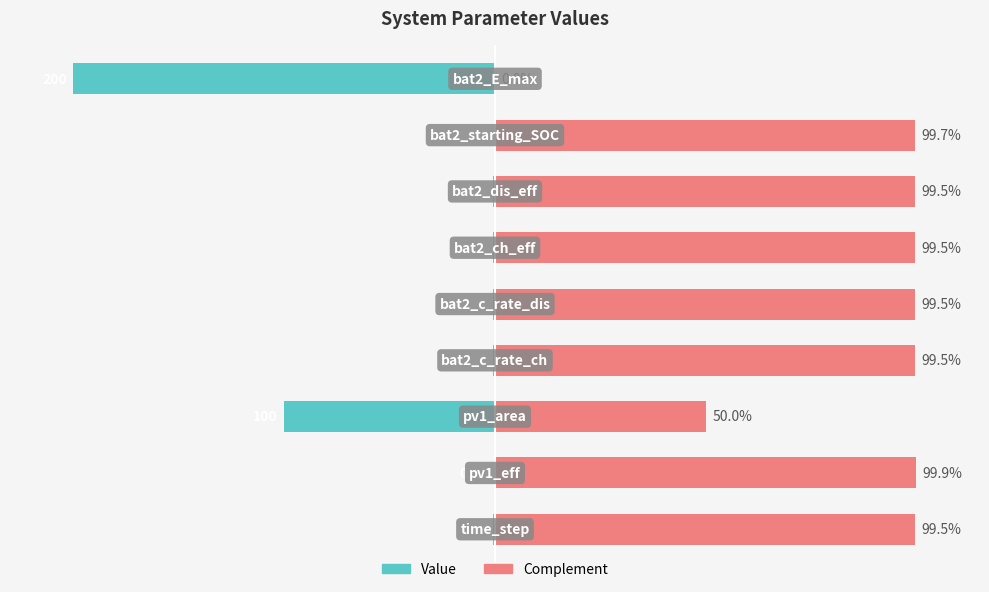

True or false: Value has a value of -0.3 at 7.

True